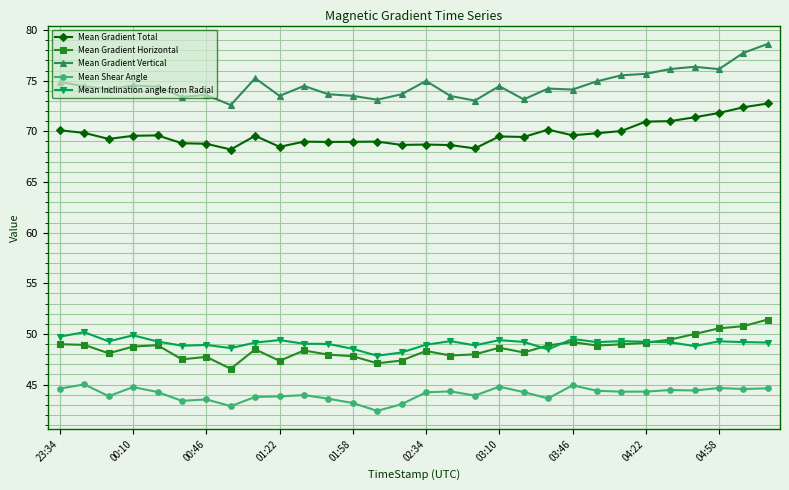

What are all the series names shown in the legend?

Mean Gradient Total, Mean Gradient Horizontal, Mean Gradient Vertical, Mean Shear Angle, Mean Inclination angle from Radial